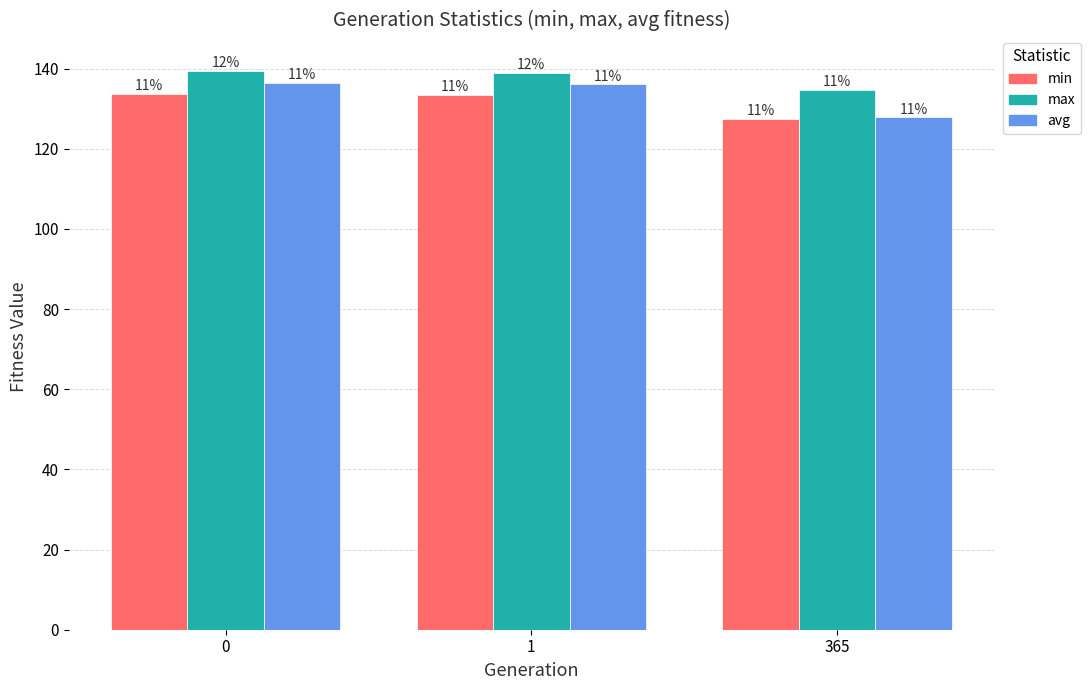

What are all the series names shown in the legend?

min, max, avg